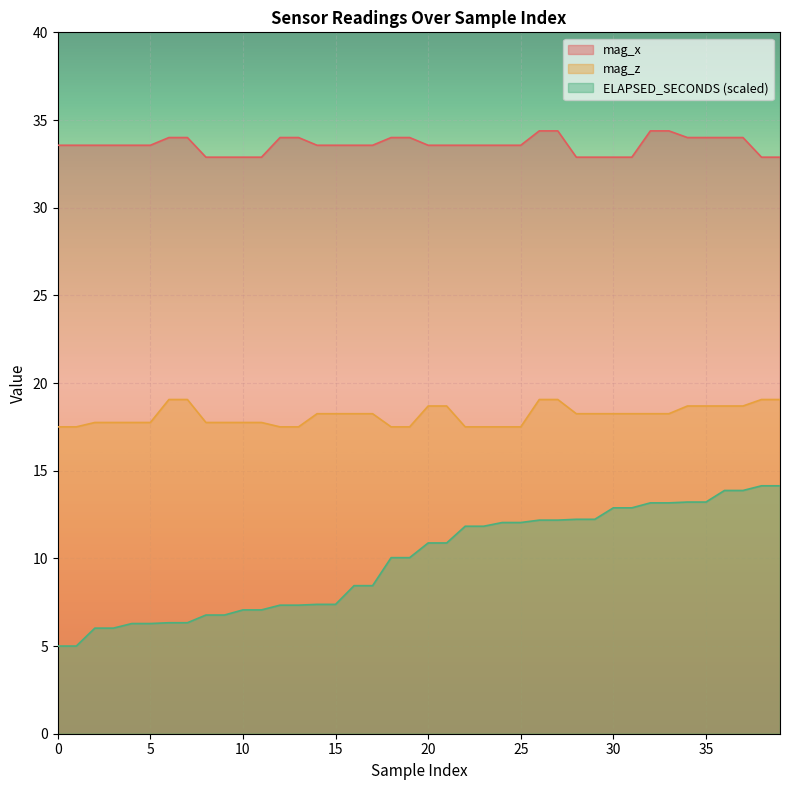

Rank the series by their maximum value, from lowest to highest.

ELAPSED_SECONDS (scaled), mag_z, mag_x